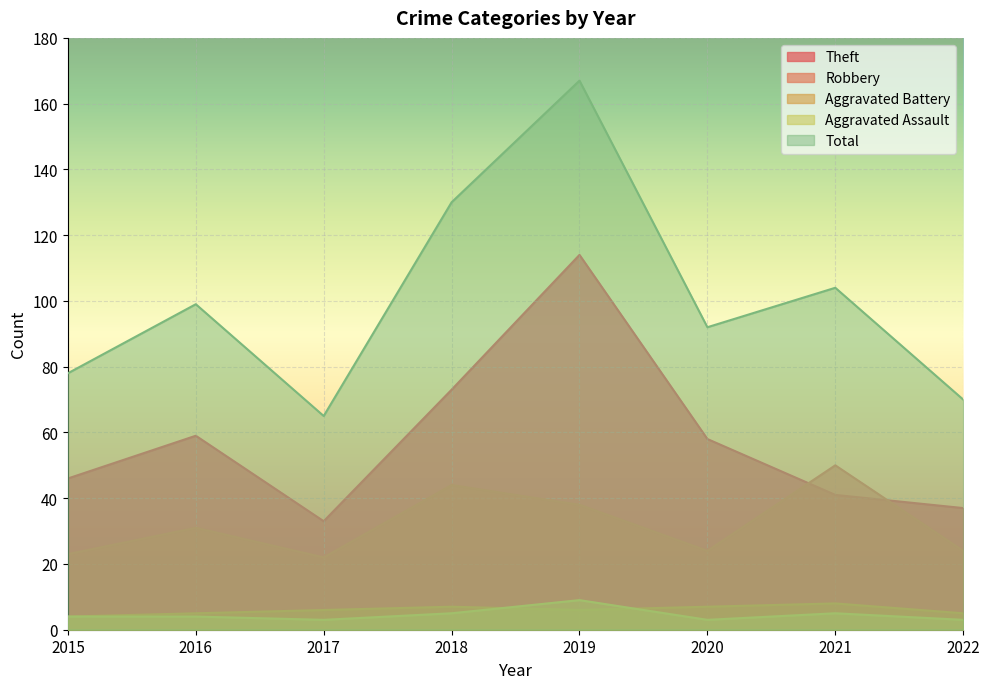

What is the highest value of the Robbery series?

50